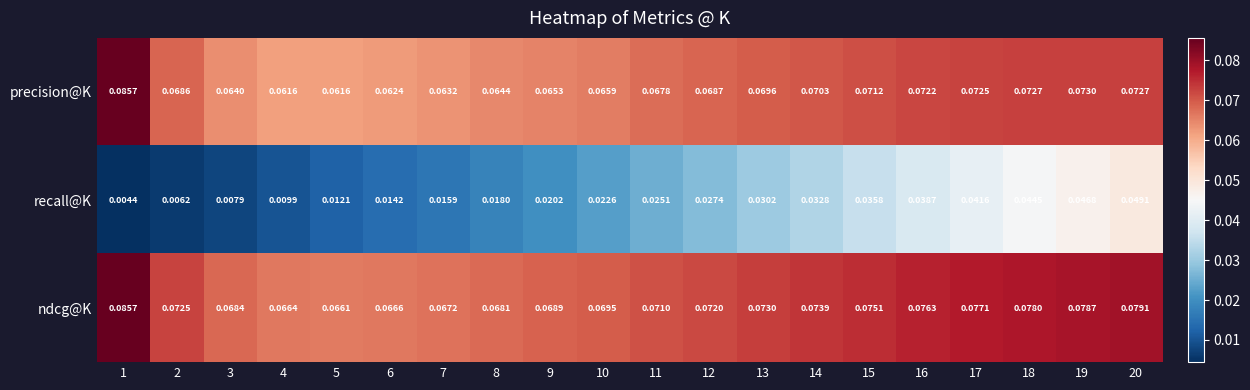

At which category does the chart reach its peak across all series?

1